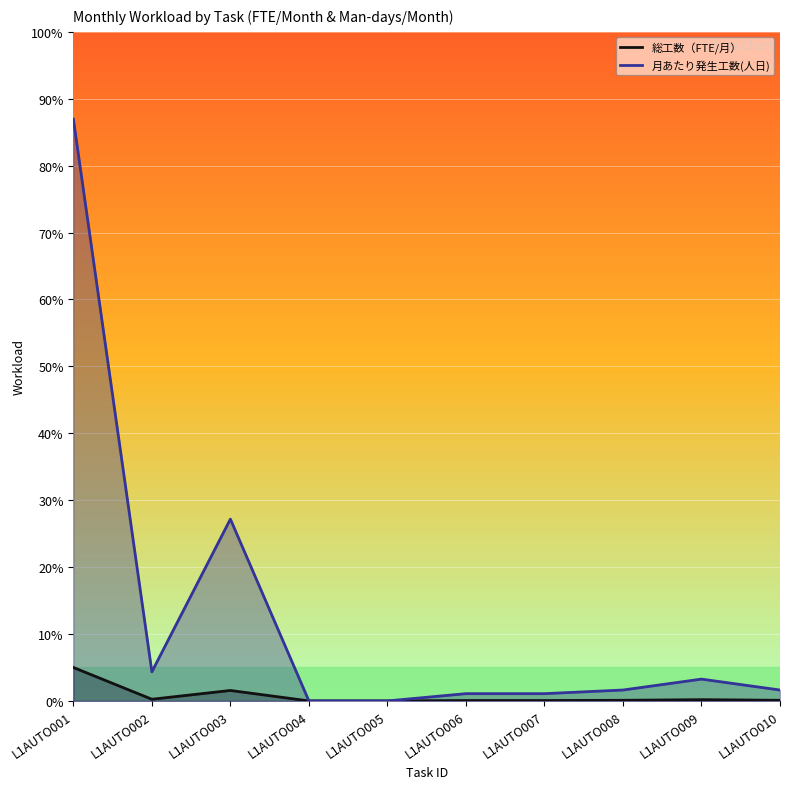

List the series in order of their overall mean, highest first.

月あたり発生工数(人日), 総工数（FTE/月）